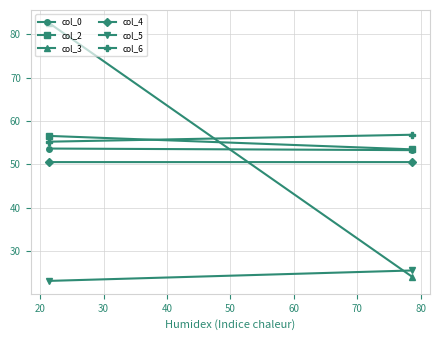

List the series in order of their peak value, lowest first.

col_5, col_4, col_0, col_2, col_6, col_3